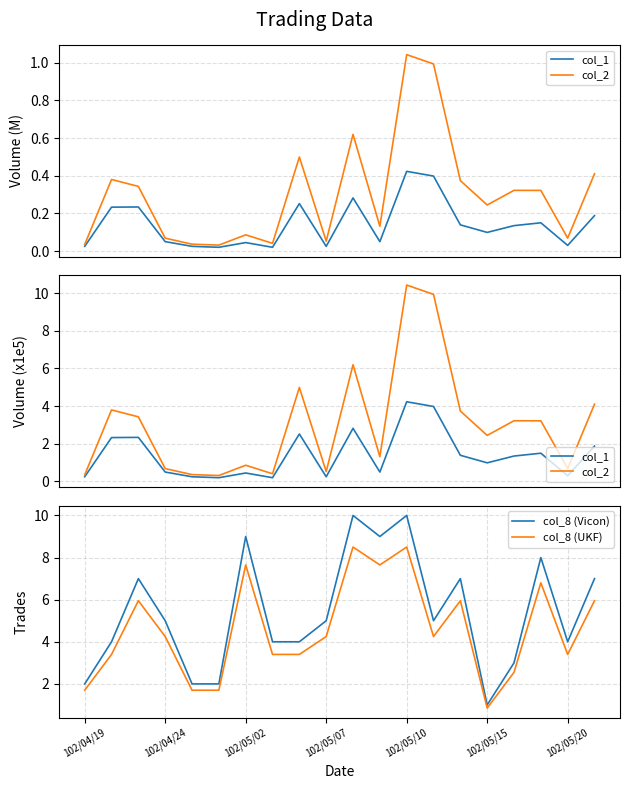

True or false: col_8 (Vicon) and col_8 (UKF) intersect in this chart.

False